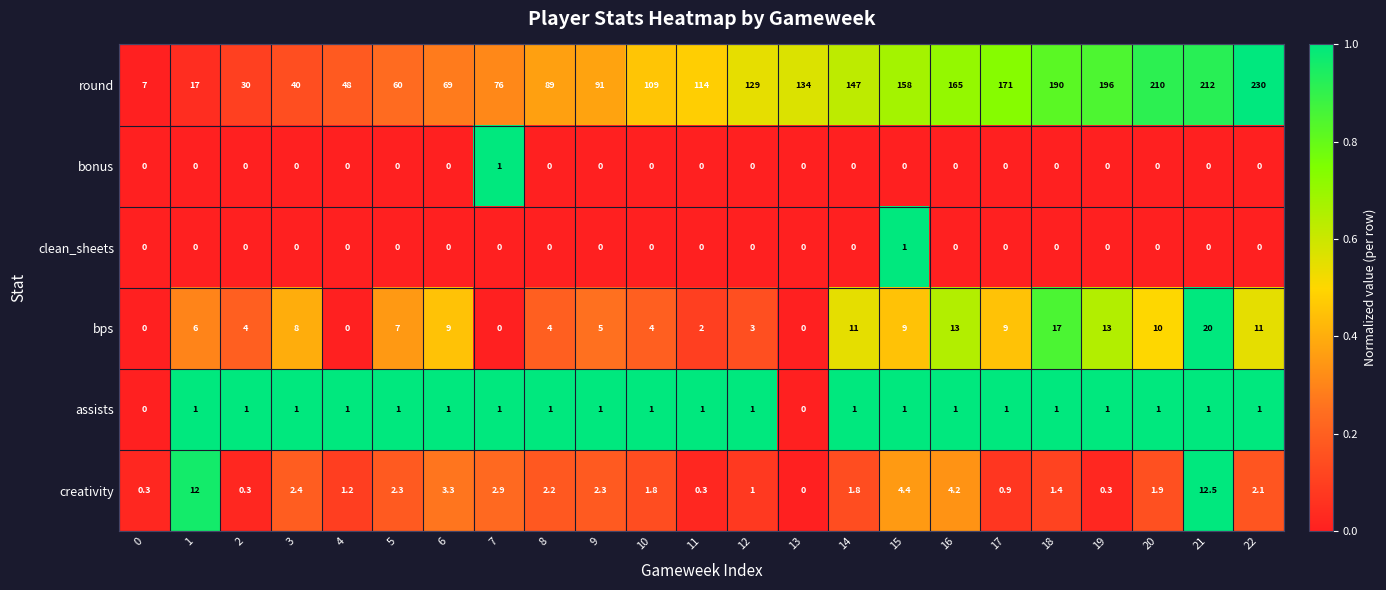

What is the difference between the maximum and second lowest values in the bonus series?

1.0